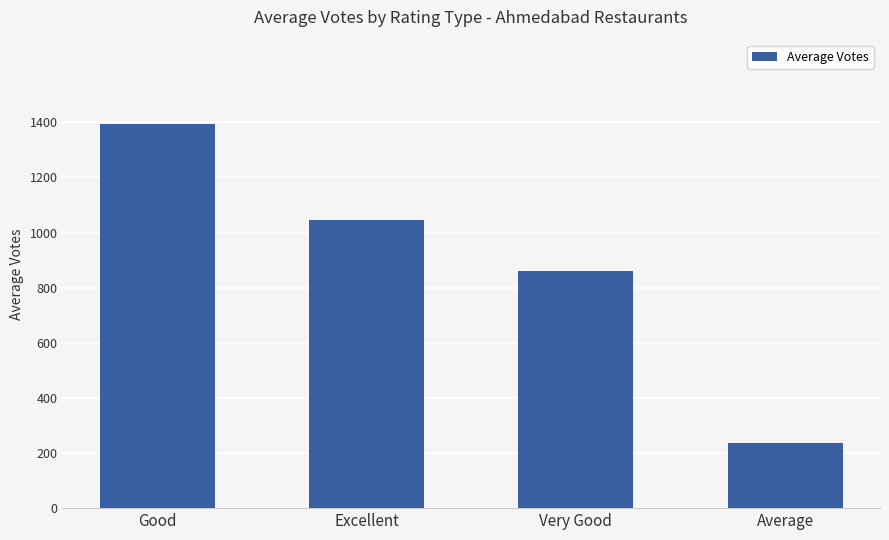

What is the difference between the values at Very Good and Good?

533.5